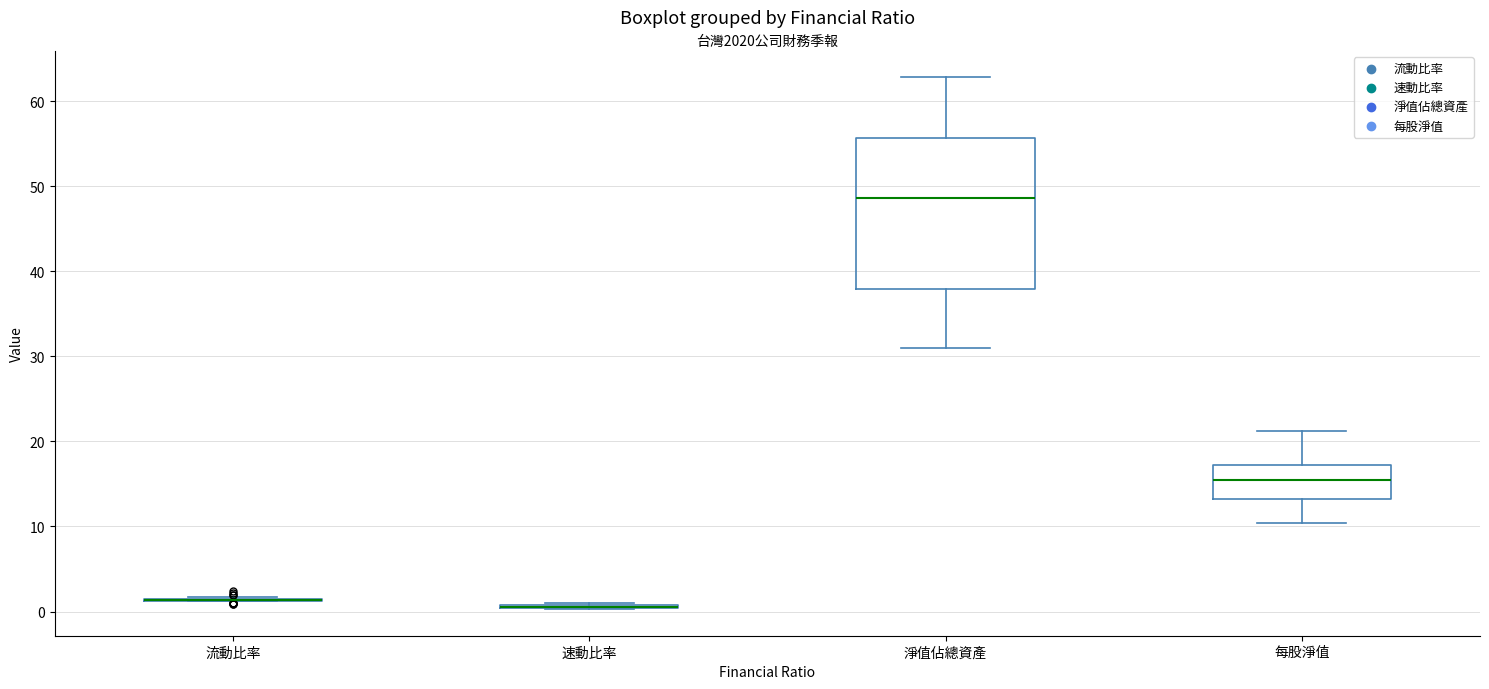

Reading left to right, read every box against the y-axis: the position of its median line, the range the box covers, and the ends of its whiskers. The values are not printed on the chart, so give them approximately, as read against the axis.

流動比率: box collapsed to a line at 1, whiskers 1 to 2
速動比率: box collapsed to a line at 1, whiskers 0 to 1
淨值佔總資產: median 49, box 38 to 56, whiskers 31 to 63
每股淨值: median 16, box 13 to 17, whiskers 10 to 21